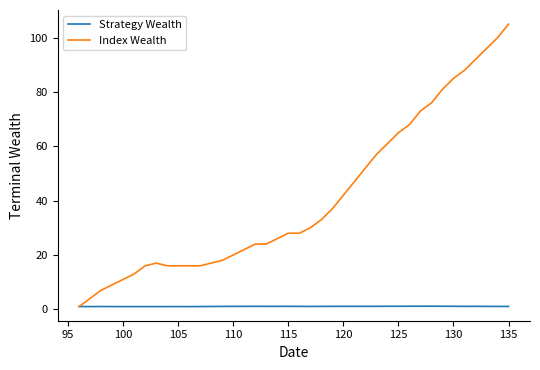

Count the number of categories in the chart.

40